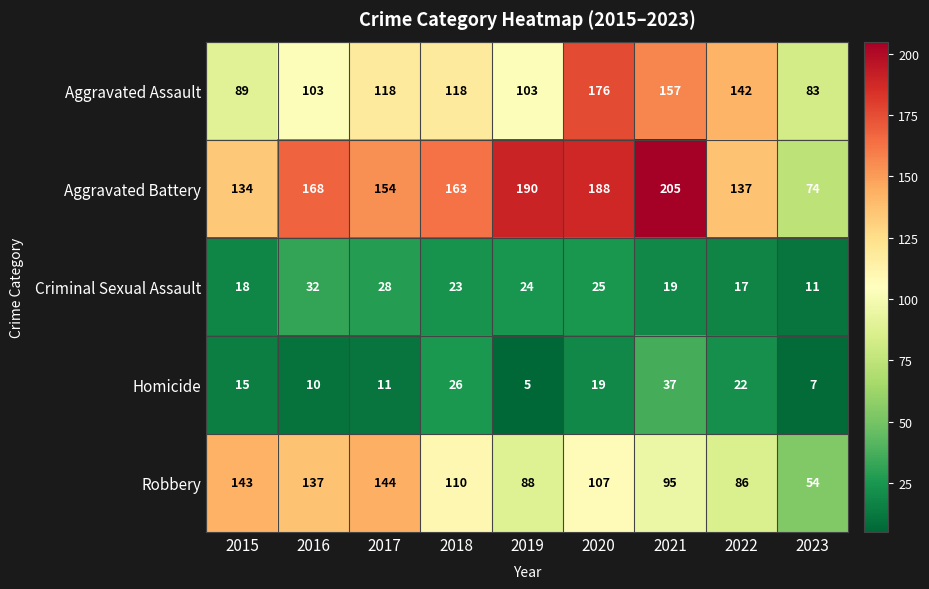

At how many categories does at least one series exceed 54?

9